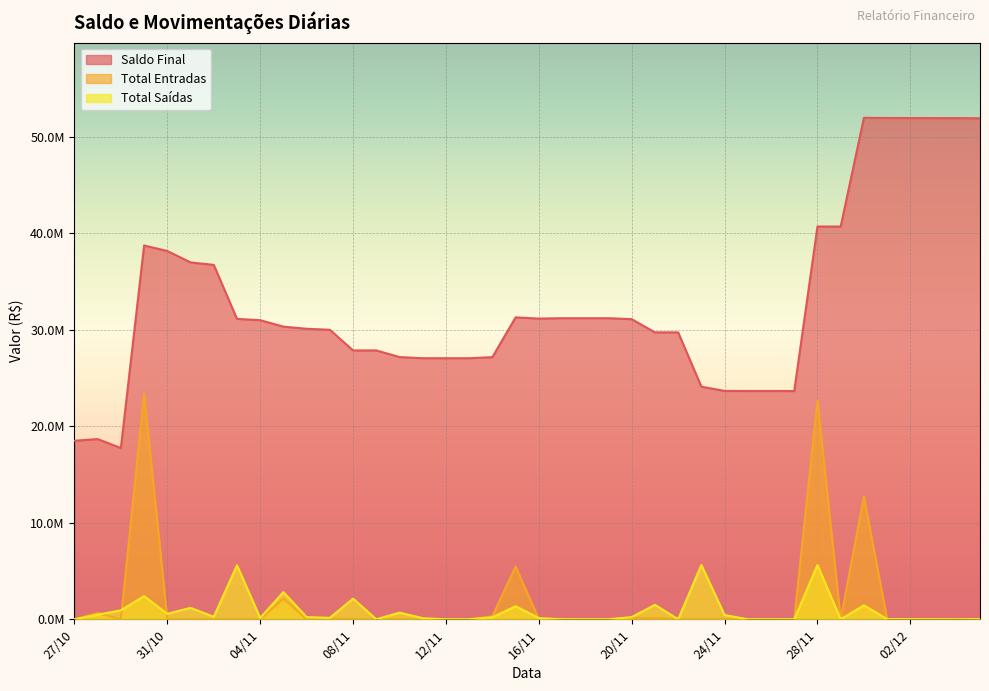

Reading left to right, extract all data points from this chart.

Saldo Final: 18495021.4	18673459.6	17741285.5	38731694.6	38163342.4	36977651.4	36721563.5	31128244.7	30990344.9	30324410.4	30101235.4	29996531.8	27858697.6	27858697.6	27168007.1	27051238.8	27050627.9	27050627.9	27164219.6	31283799.6	31156817.2	31197282.5	31197282.5	31197282.5	31095579.0	29728776.2	29728776.2	24101779.4	23658549.6	23655286.6	23655286.6	23650826.6	40696235.1	40696235.1	51961482.1	51944034.3	51933304.3	51928907.1	51928907.1	51908223.7
Total Entradas: 0.0	652500.0	0.0	23387074.2	0.0	0.0	0.0	0.0	0.0	2148531.2	0.0	47130.0	0.0	0.0	0.0	0.0	0.0	0.0	318336.5	5469811.0	0.0	41563.3	0.0	0.0	128000.0	131250.0	0.0	0.0	0.0	0.0	0.0	0.0	22663132.6	0.0	12709396.0	0.0	0.0	0.0	0.0	0.0
Total Saídas: 0.0	474061.7	932174.1	2396665.1	568352.3	1185690.9	256087.9	5593318.8	137899.8	2814465.6	223175.0	151833.7	2137834.2	0.0	690690.4	116768.4	610.9	0.0	204744.8	1350231.0	126982.4	1098.0	0.0	0.0	229703.5	1498052.8	0.0	5626996.8	443229.8	3263.0	0.0	4460.0	5617724.1	0.0	1444149.0	17447.7	10730.0	4397.2	0.0	20683.4